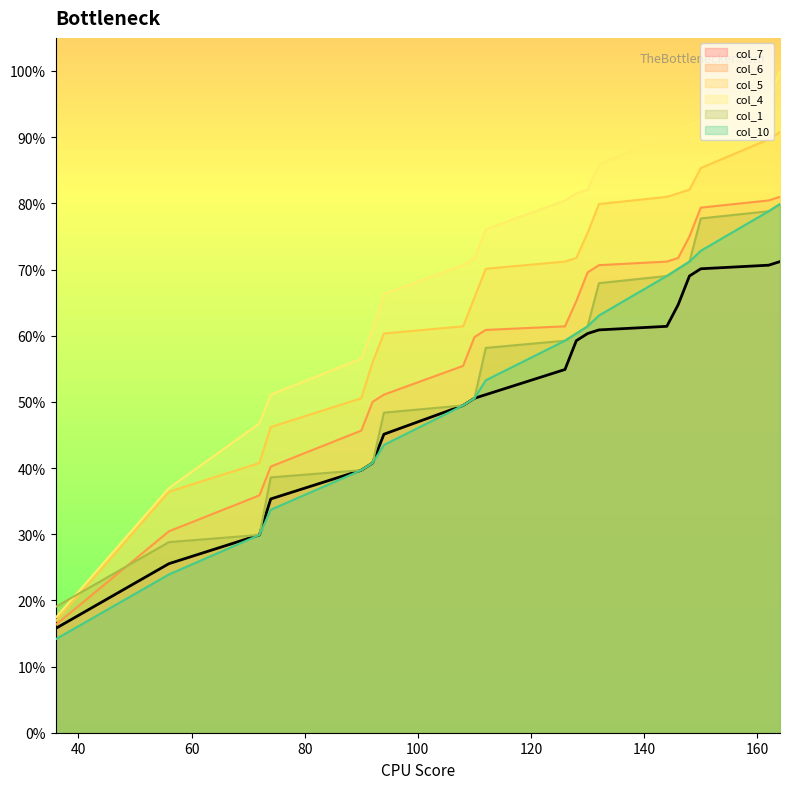

What are all the series names shown in the legend?

col_7, col_6, col_5, col_4, col_1, col_10